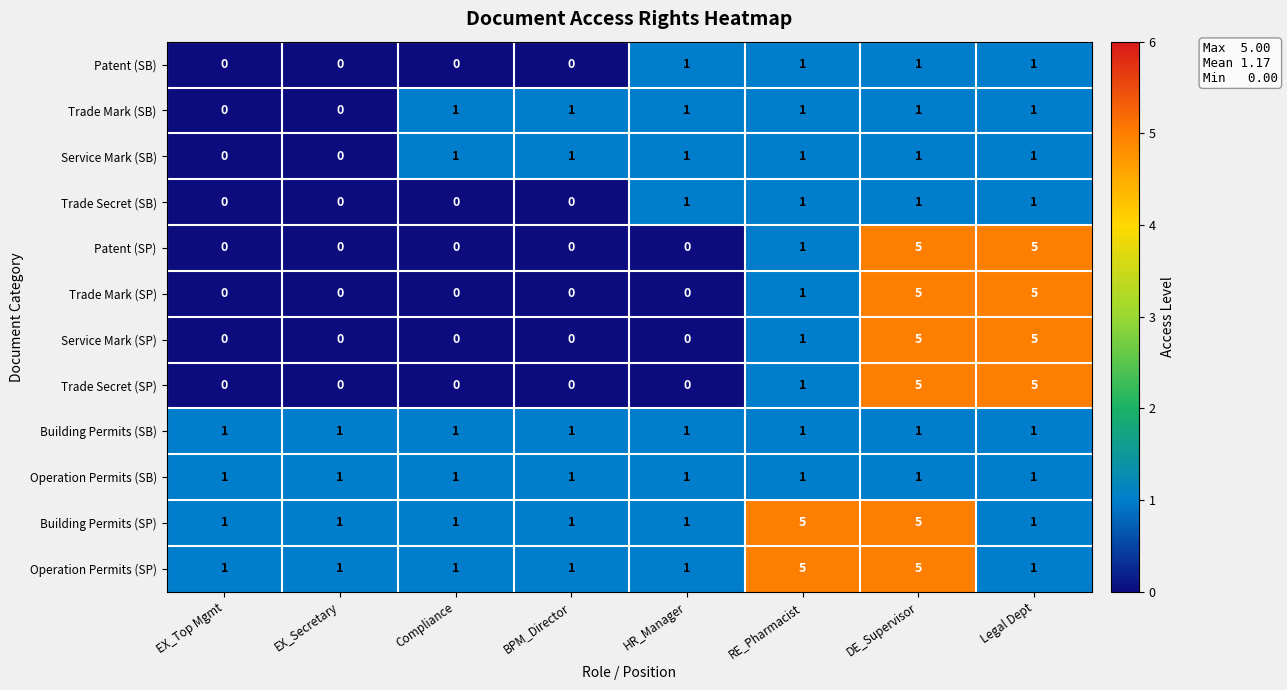

What is the maximum value shown in the chart?

5